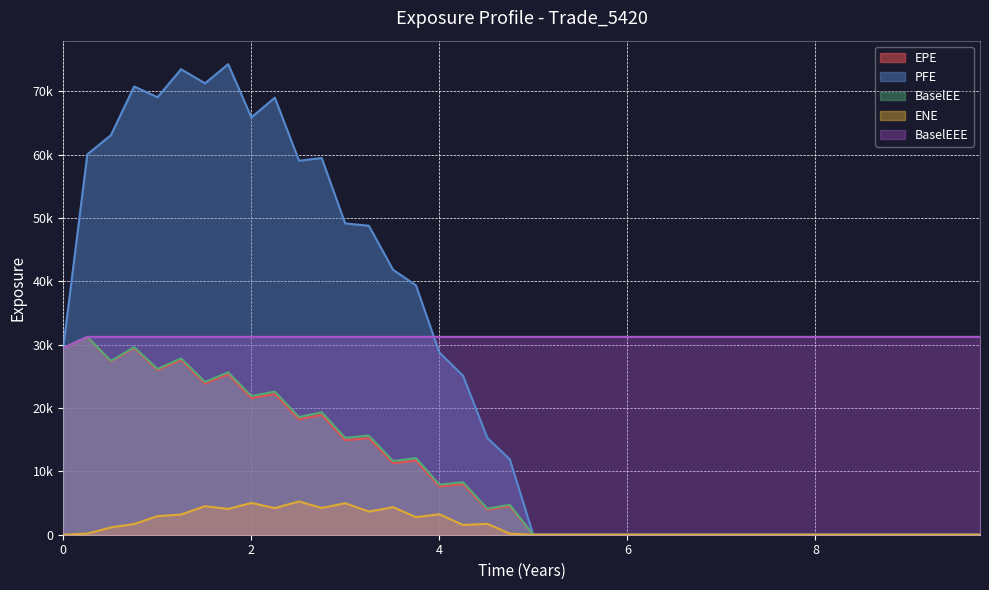

Which series has the largest total across all categories?

BaselEEE